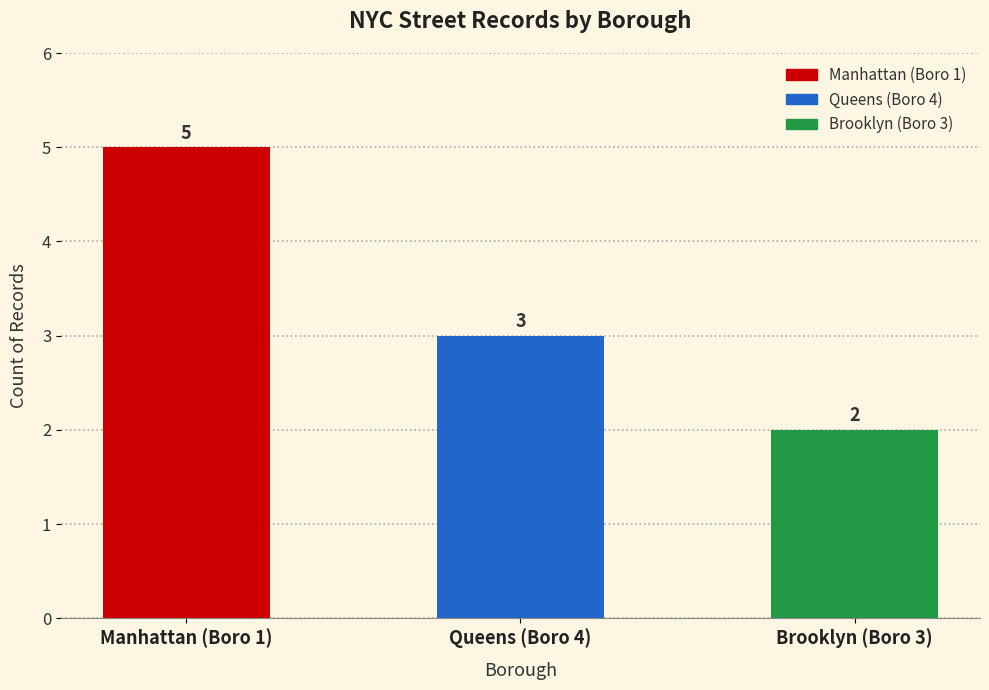

Which label corresponds to the smallest value in the chart?

Brooklyn (Boro 3)